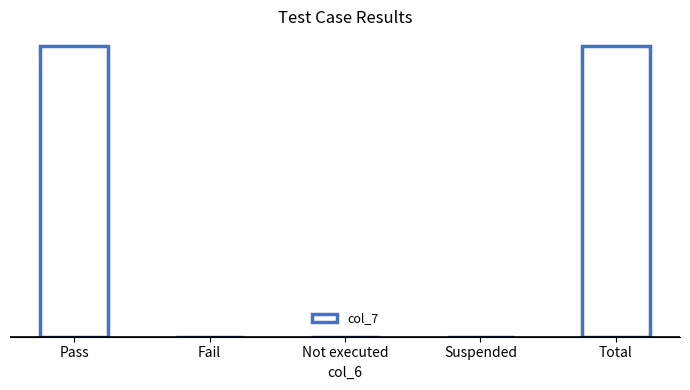

What position from the left is Suspended?

4